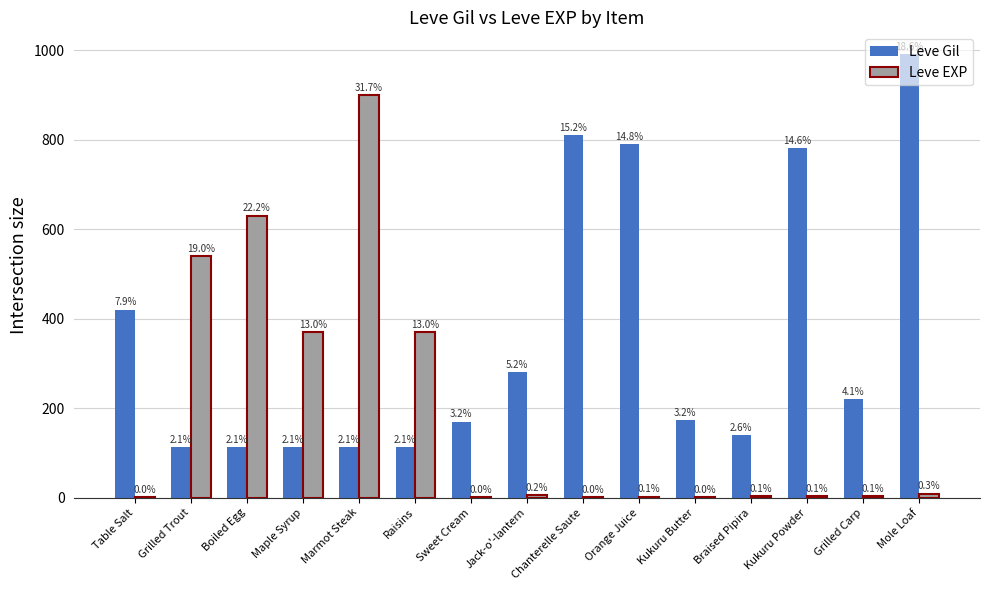

What is the value of the Leve EXP bar at the 9th from the left?

1